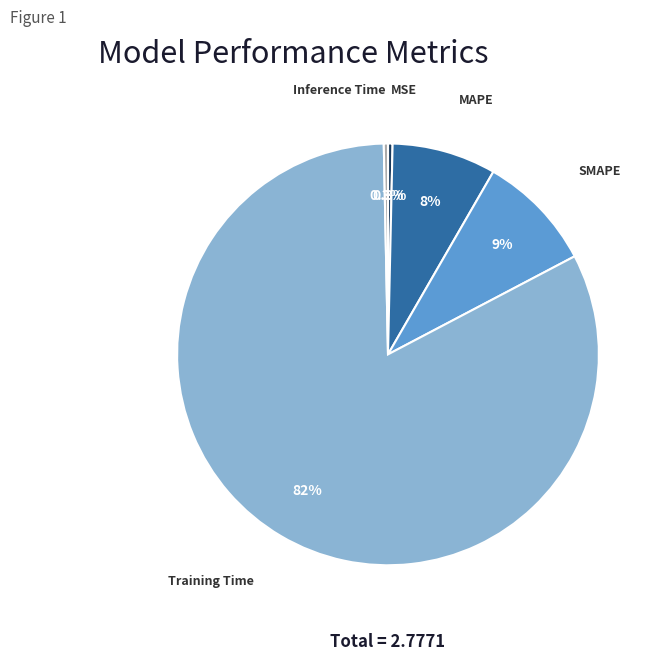

Which slice represents more than half of the pie?

Training Time